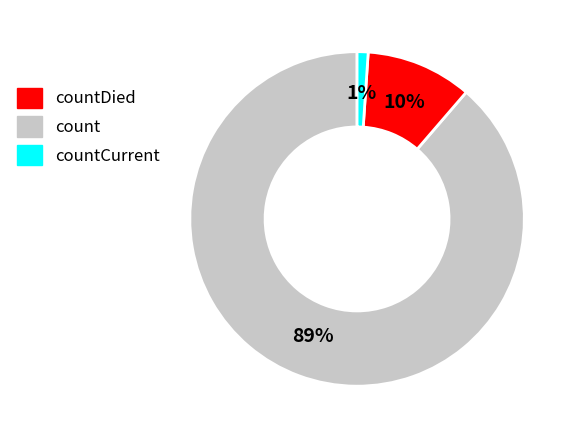

How many segments does this pie chart have?

3